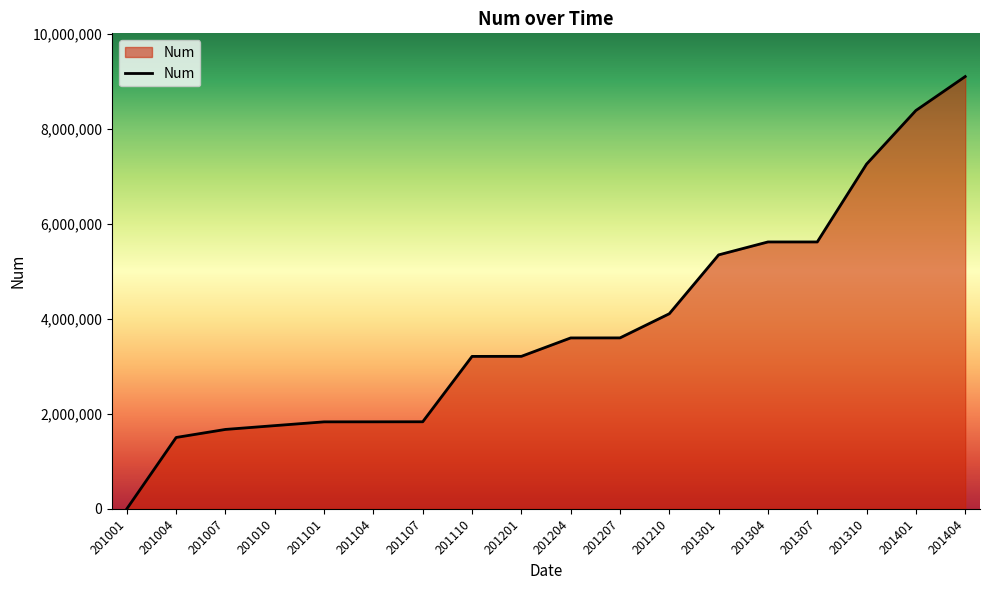

Where is the data nearest to the value 4549883?

201210